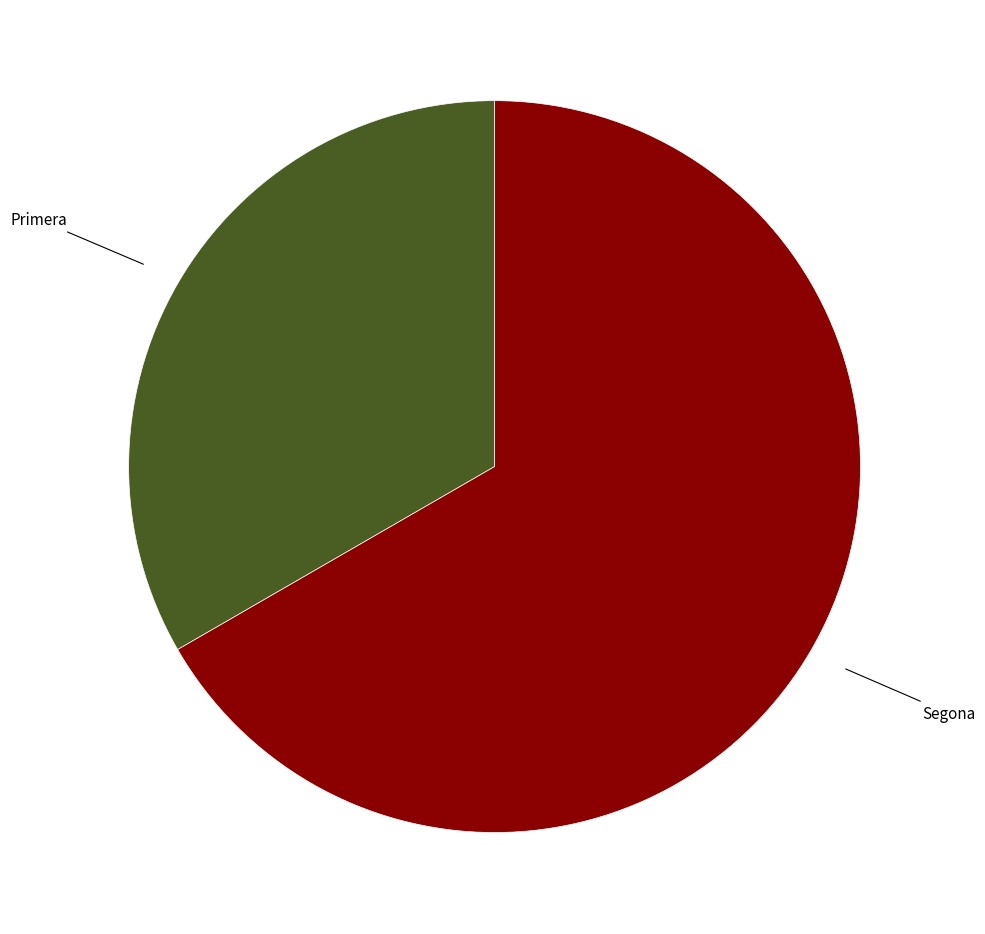

Does Primera account for over 50% of the chart?

No